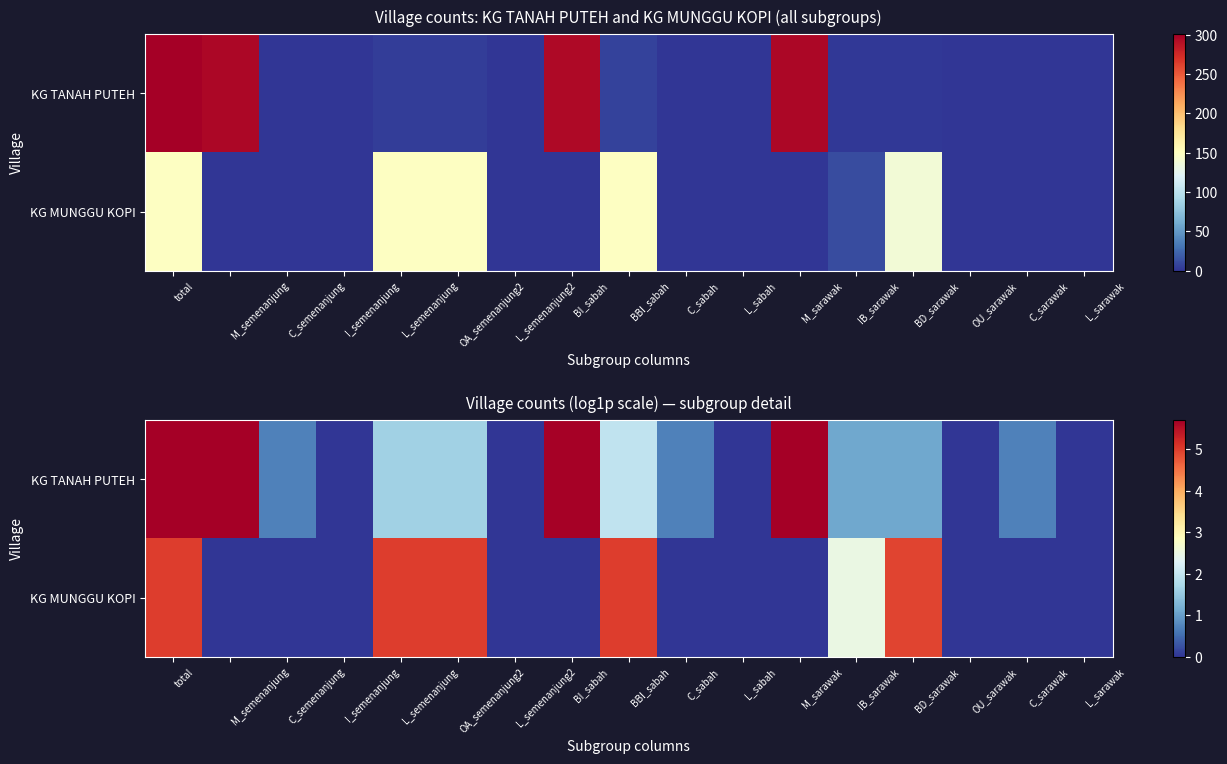

List the series in order of their peak value, highest first.

KG TANAH PUTEH, KG MUNGGU KOPI